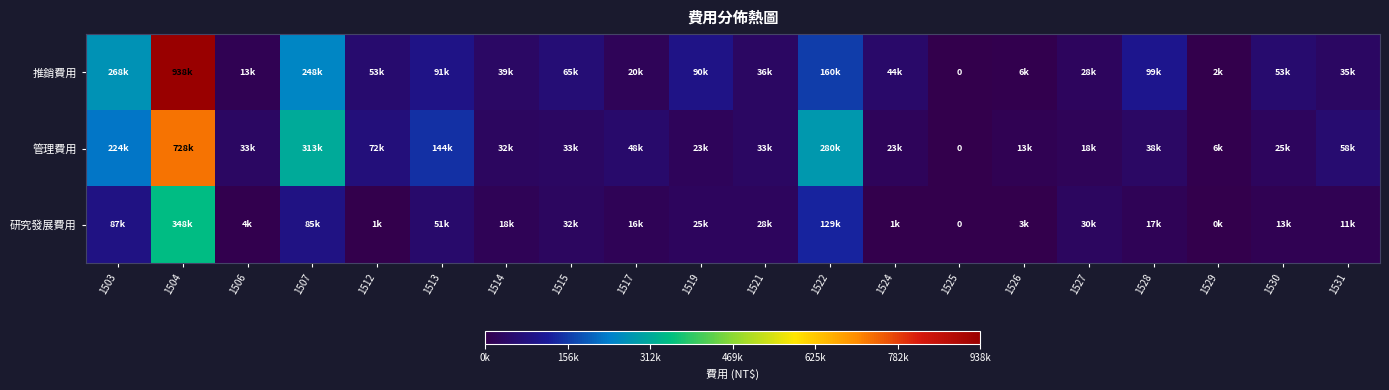

What is the maximum value for 管理費用?

728403